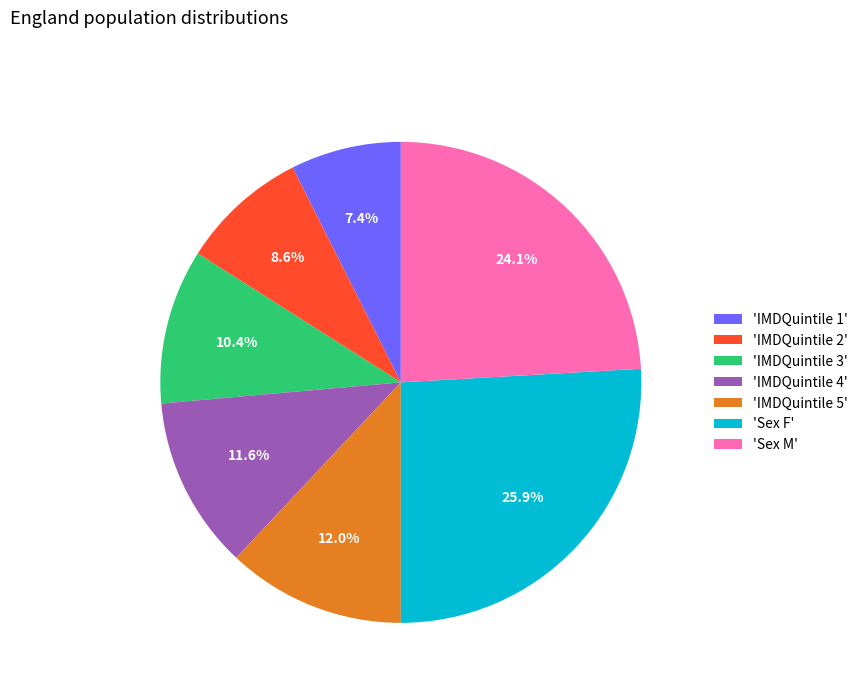

Between 'IMDQuintile 1' and 'IMDQuintile 4', which is larger?

'IMDQuintile 4'